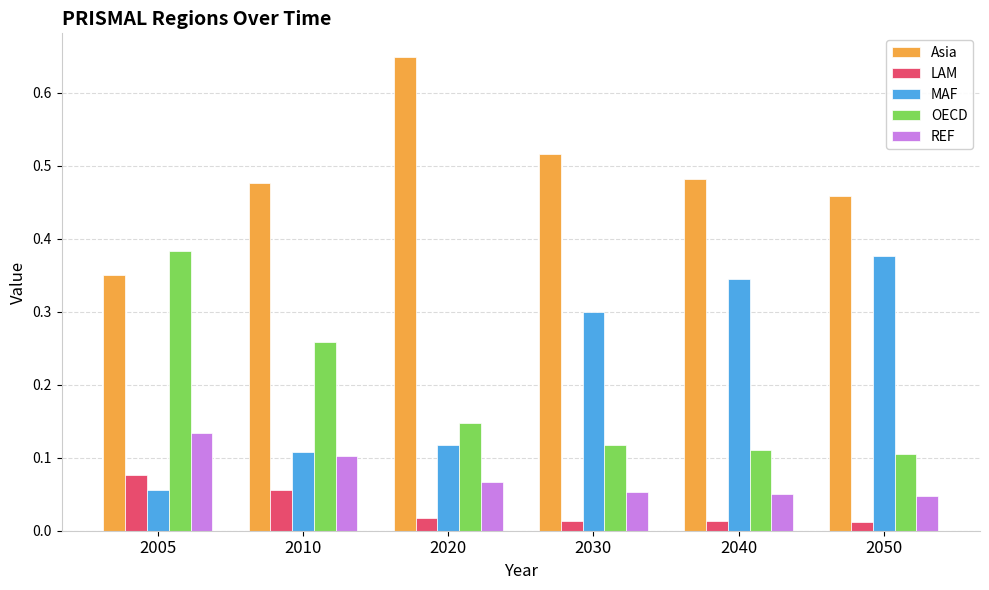

Between 2010 and 2050, which series saw the biggest shift?

MAF